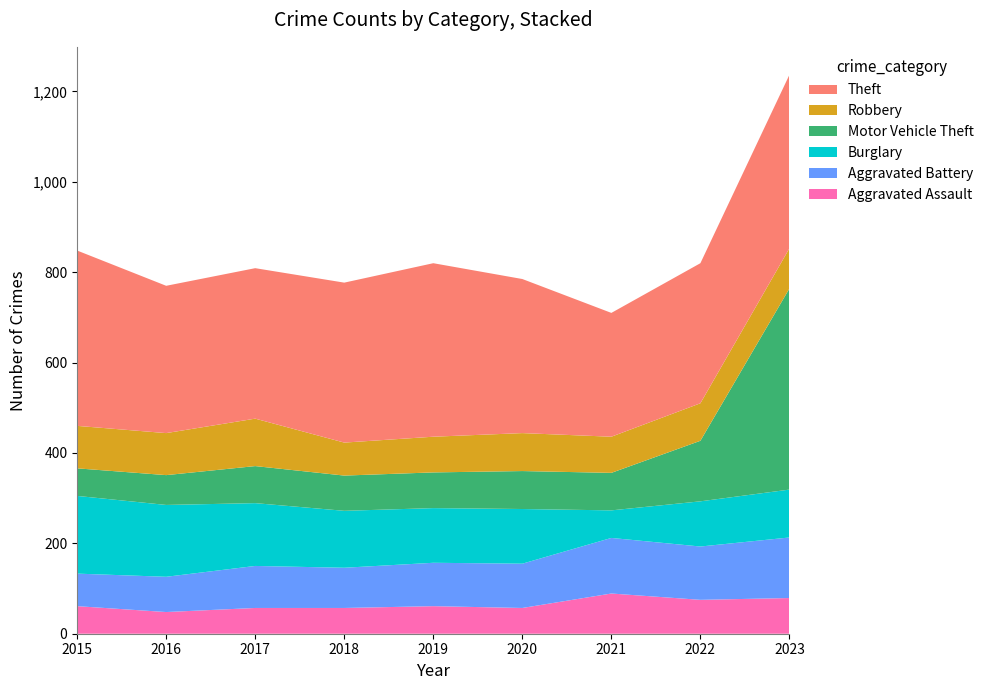

Reading left to right, extract all data points from this chart.

Aggravated Assault: 61	48	57	57	61	57	89	75	79
Aggravated Battery: 72	78	93	89	96	98	123	118	134
Burglary: 172	159	139	126	121	121	61	100	106
Motor Vehicle Theft: 61	66	82	78	79	84	83	134	445
Robbery: 94	93	105	73	79	84	80	83	89
Theft: 388	326	333	354	384	341	274	310	384